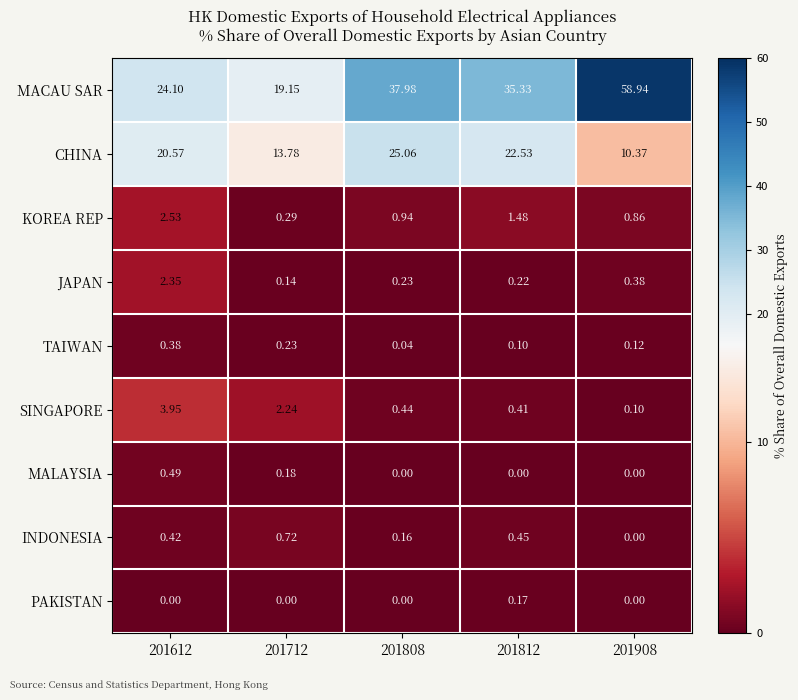

Is the value of MACAU SAR at 201612 greater than the value of SINGAPORE at 201712?

Yes